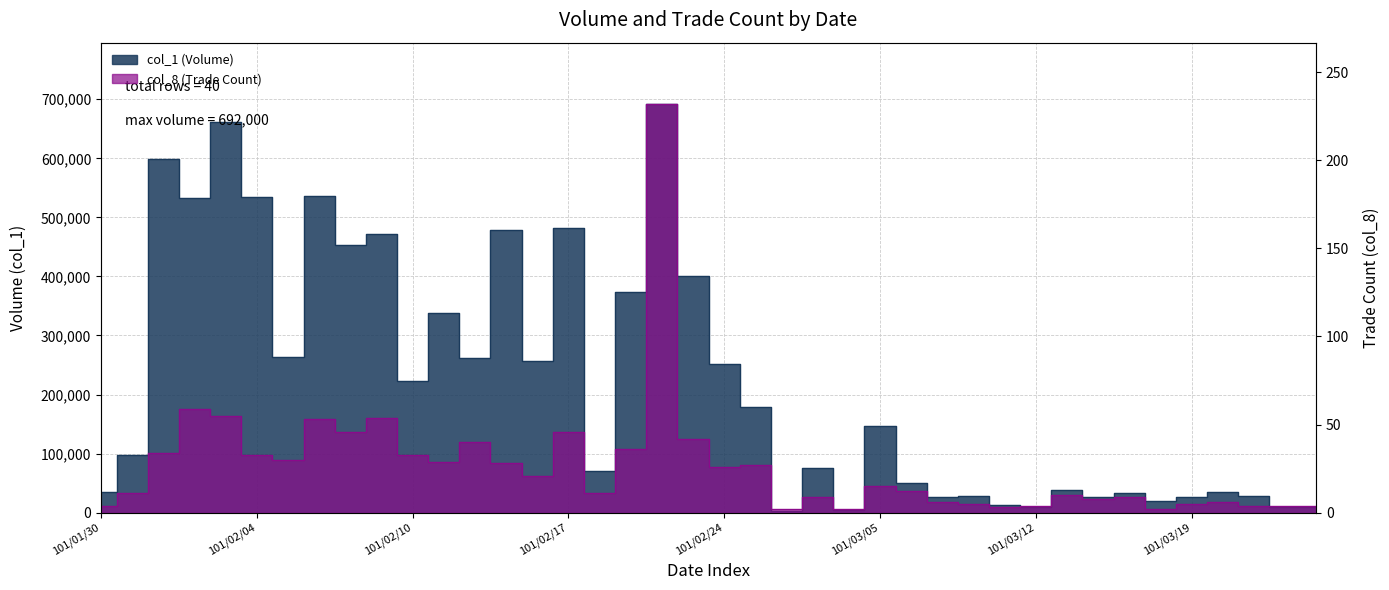

Reading left to right, extract all data points from this chart.

col_1: 101/01/30=35000	101/01/31=98000	101/02/01=598000	101/02/02=533000	101/02/03=661000	101/02/04=535000	101/02/06=264000	101/02/07=536000	101/02/08=454000	101/02/09=472000	101/02/10=223000	101/02/13=338000	101/02/14=261000	101/02/15=479000	101/02/16=257000	101/02/17=482000	101/02/20=70000	101/02/21=373000	101/02/22=692000	101/02/23=400000	101/02/24=252000	101/02/29=179000	101/03/01=3000	101/03/02=76000	101/03/03=4000	101/03/05=146000	101/03/06=51000	101/03/07=27000	101/03/08=28000	101/03/09=13000	101/03/12=10000	101/03/13=39000	101/03/14=27000	101/03/15=33000	101/03/16=20000	101/03/19=26000	101/03/20=35000	101/03/21=28000	101/03/22=9000	101/03/23=9000
col_8: 101/01/30=4	101/01/31=11	101/02/01=34	101/02/02=59	101/02/03=55	101/02/04=33	101/02/06=30	101/02/07=53	101/02/08=46	101/02/09=54	101/02/10=33	101/02/13=29	101/02/14=40	101/02/15=28	101/02/16=21	101/02/17=46	101/02/20=11	101/02/21=36	101/02/22=232	101/02/23=42	101/02/24=26	101/02/29=27	101/03/01=2	101/03/02=9	101/03/03=2	101/03/05=15	101/03/06=12	101/03/07=6	101/03/08=5	101/03/09=3	101/03/12=4	101/03/13=10	101/03/14=8	101/03/15=9	101/03/16=2	101/03/19=5	101/03/20=6	101/03/21=4	101/03/22=4	101/03/23=4